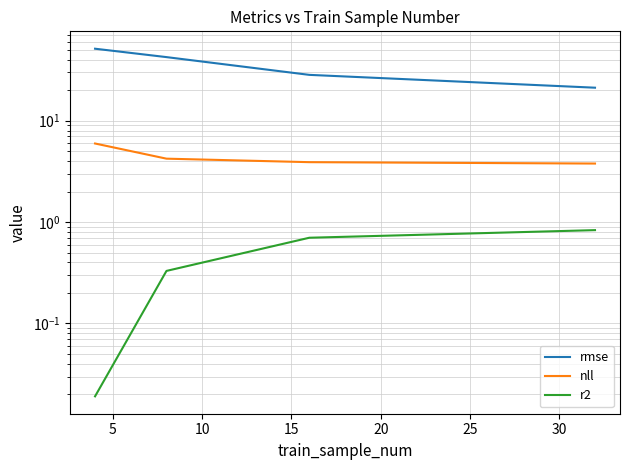

What is the value of the nll point at the 3rd from the left?

3.9